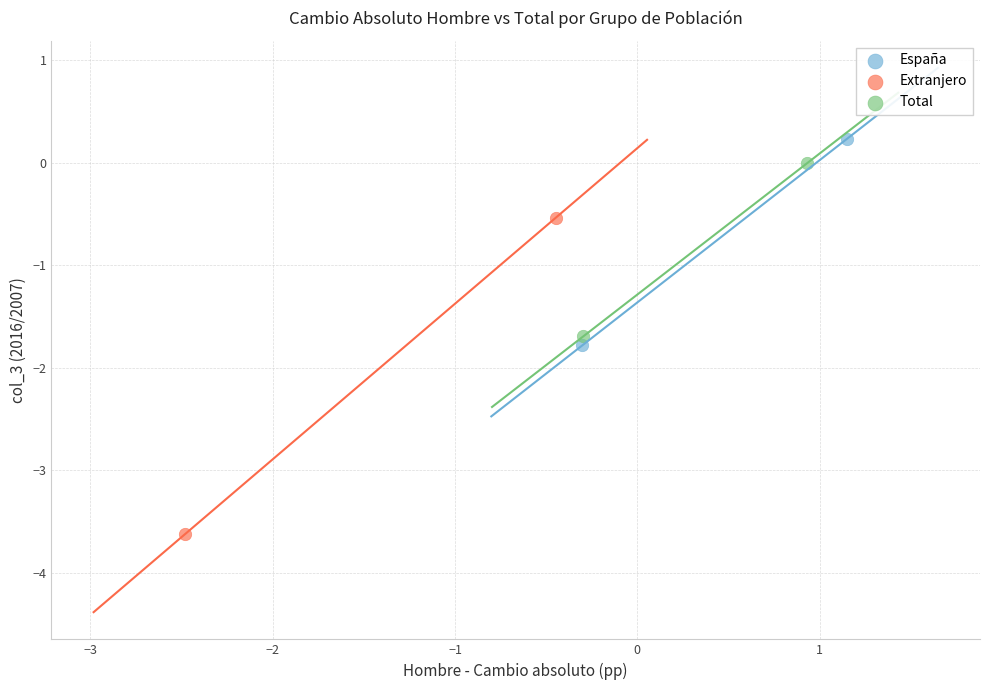

What are all the series names shown in the legend?

España, Extranjero, Total